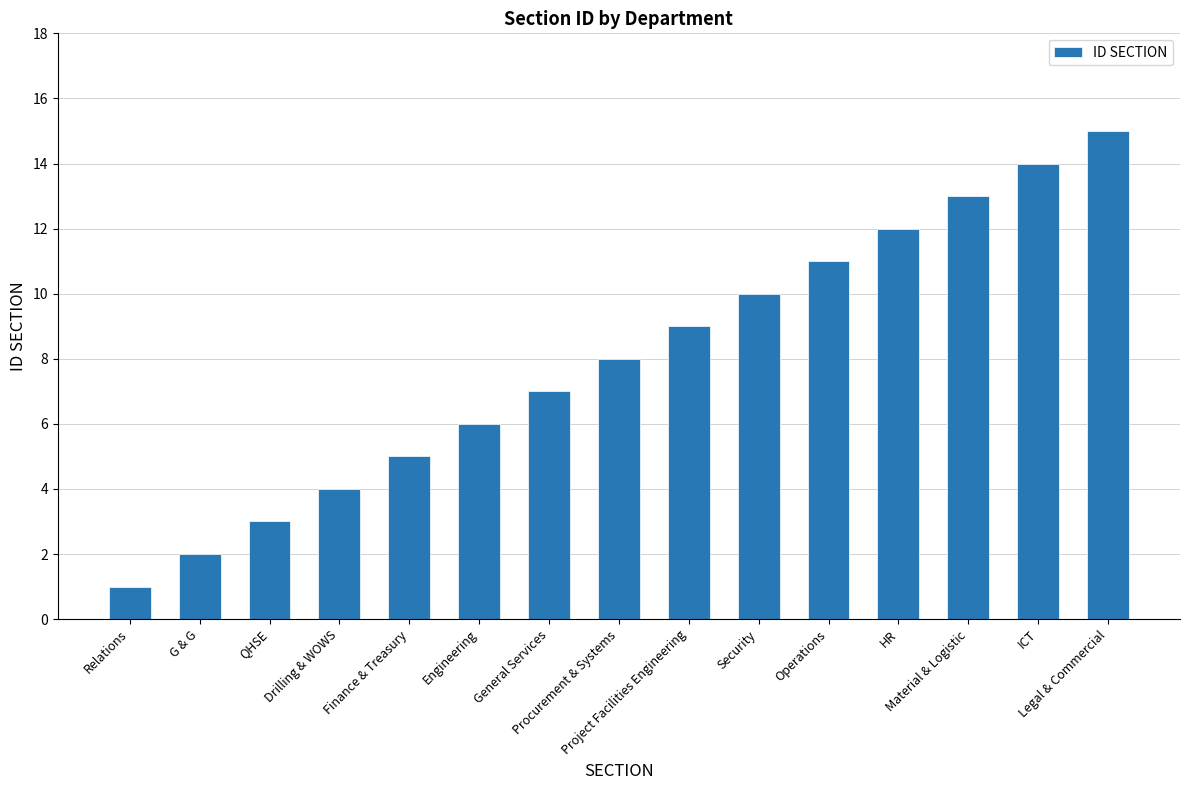

How many categories are shown in the chart?

15